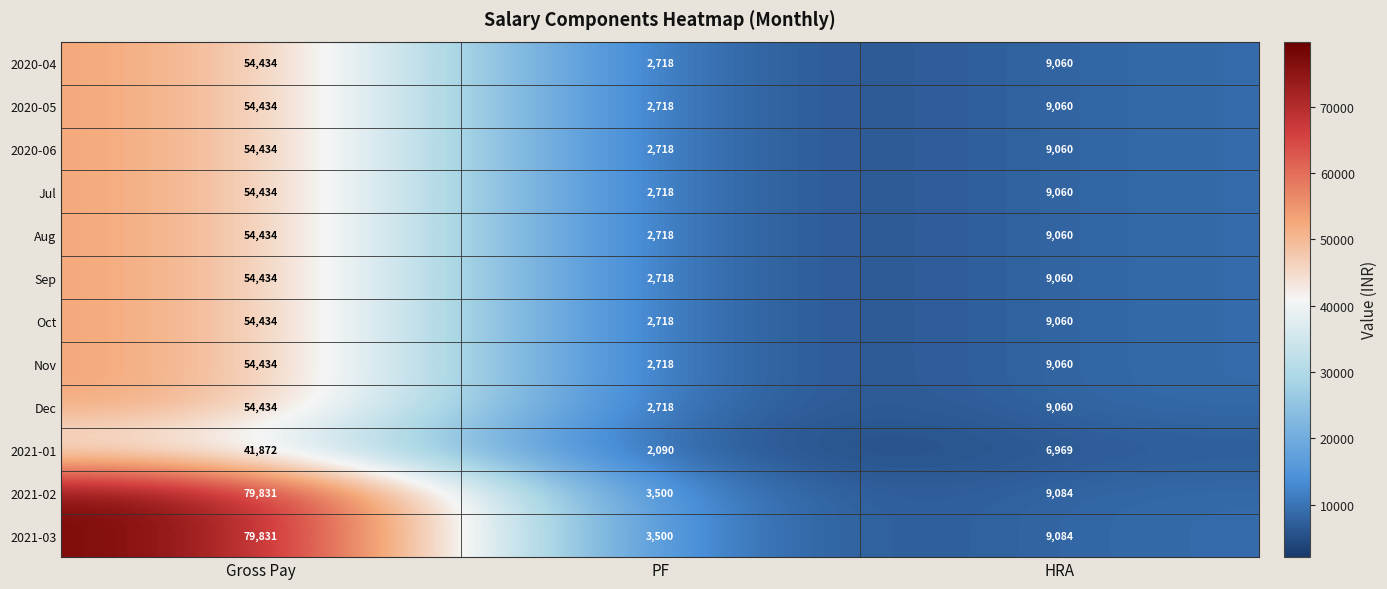

What value does the 2021-02 series have at Gross Pay?

79831